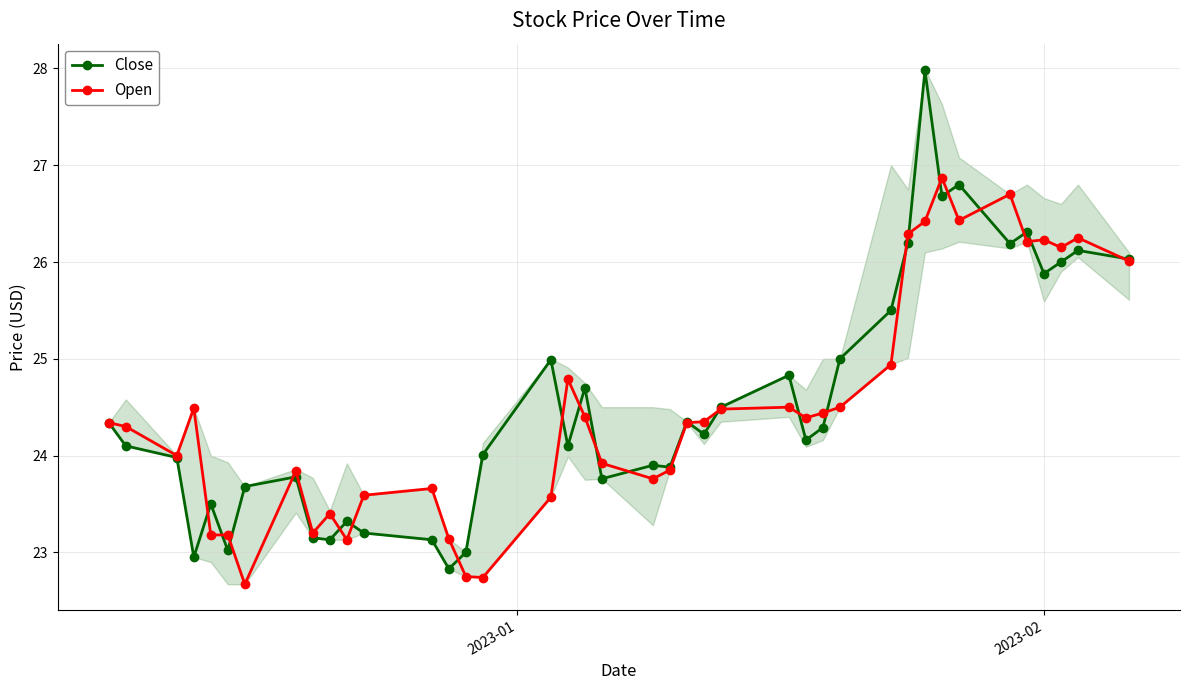

Reading left to right, transcribe all the data shown in this chart.

Close: 24.3	24.1	24.0	22.9	23.5	23.0	23.7	23.8	23.1	23.1	23.3	23.2	23.1	22.8	23.0	24.0	25.0	24.1	24.7	23.8	23.9	23.9	24.4	24.2	24.5	24.8	24.2	24.3	25.0	25.5	26.2	28.0	26.7	26.8	26.2	26.3	25.9	26.0	26.1	26.0
Open: 24.3	24.3	24.0	24.5	23.2	23.2	22.7	23.8	23.2	23.4	23.1	23.6	23.7	23.1	22.8	22.7	23.6	24.8	24.4	23.9	23.8	23.9	24.3	24.4	24.5	24.5	24.4	24.4	24.5	24.9	26.3	26.4	26.9	26.4	26.7	26.2	26.2	26.1	26.2	26.0